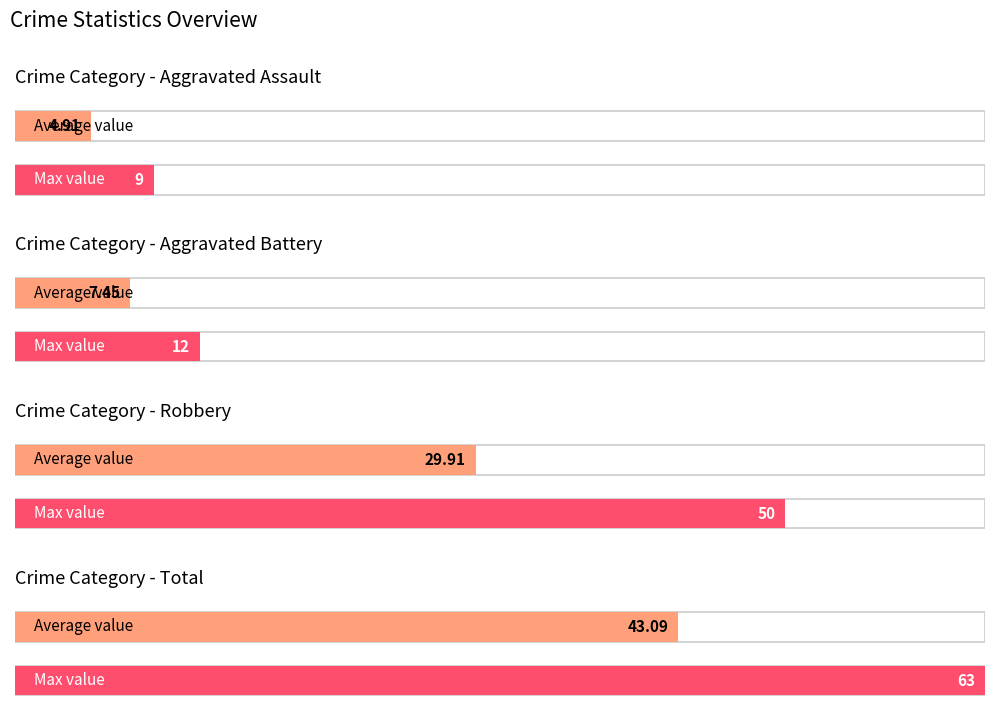

Is it true that Total equals 16 at 2023?

False